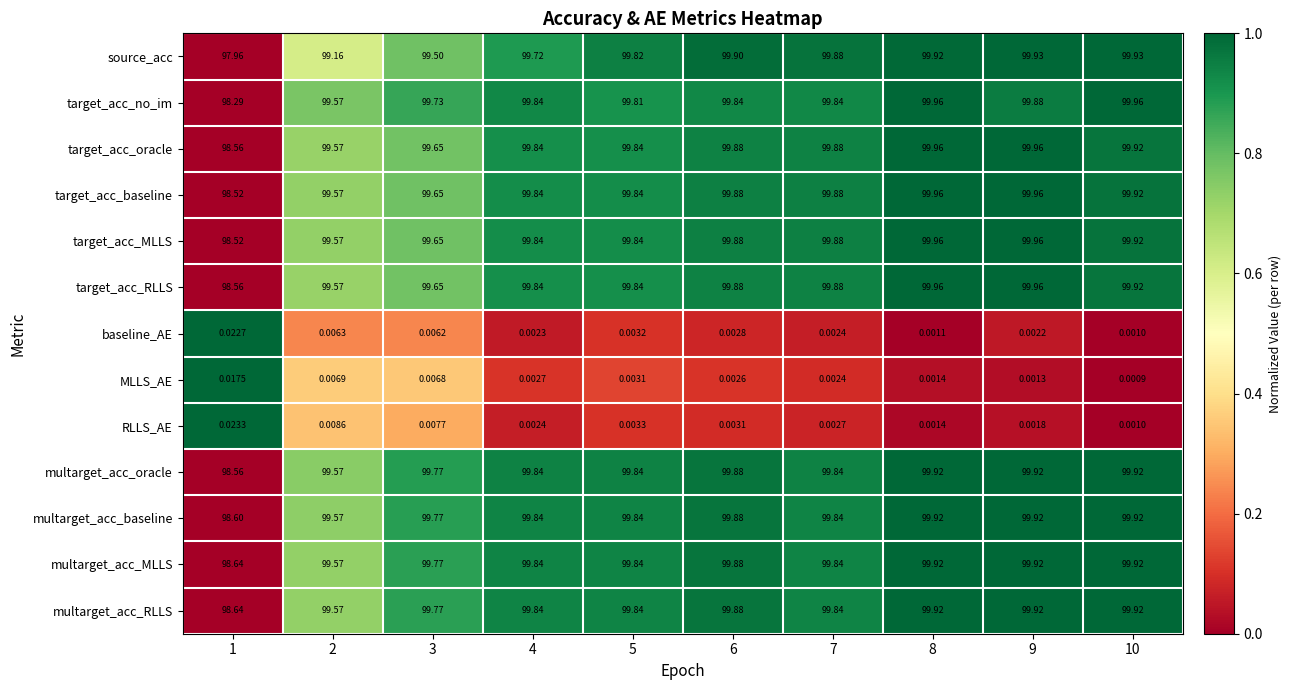

Is the value of multarget_acc_baseline at 10 greater than the value of RLLS_AE at 6?

Yes